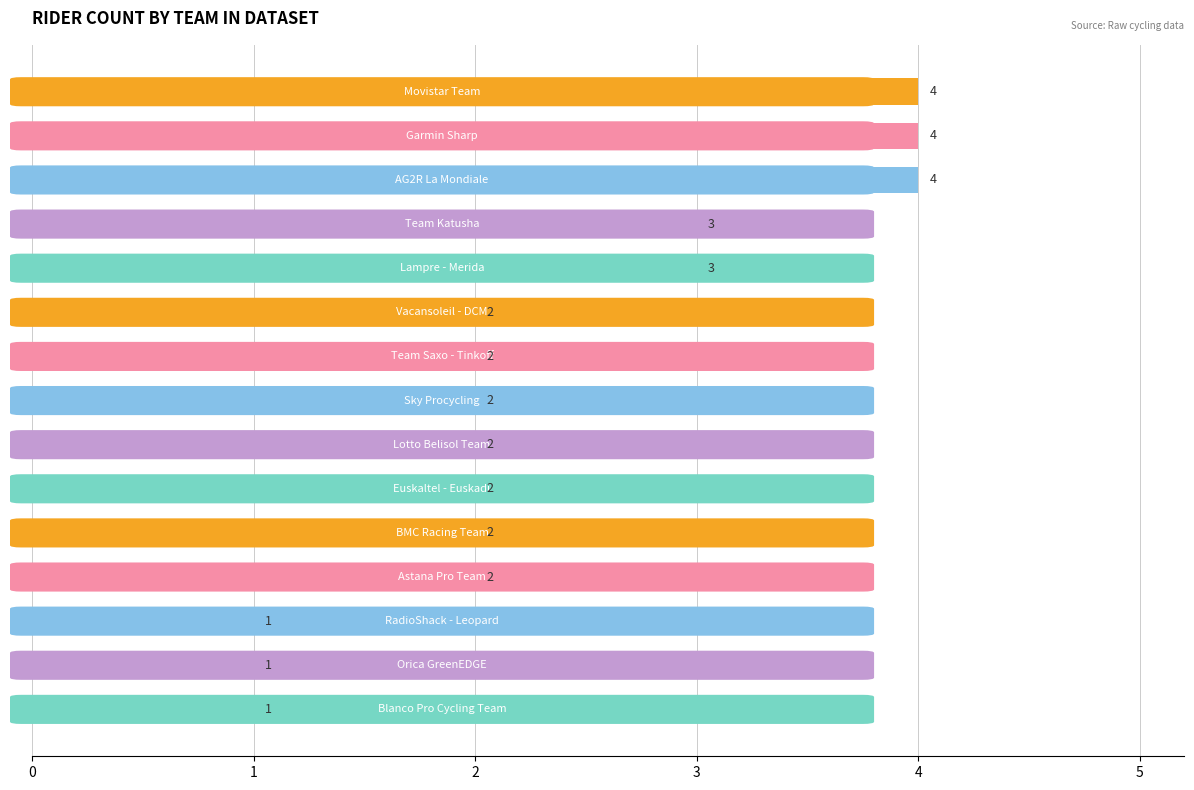

What is the value of the 6th bar from the top?

2